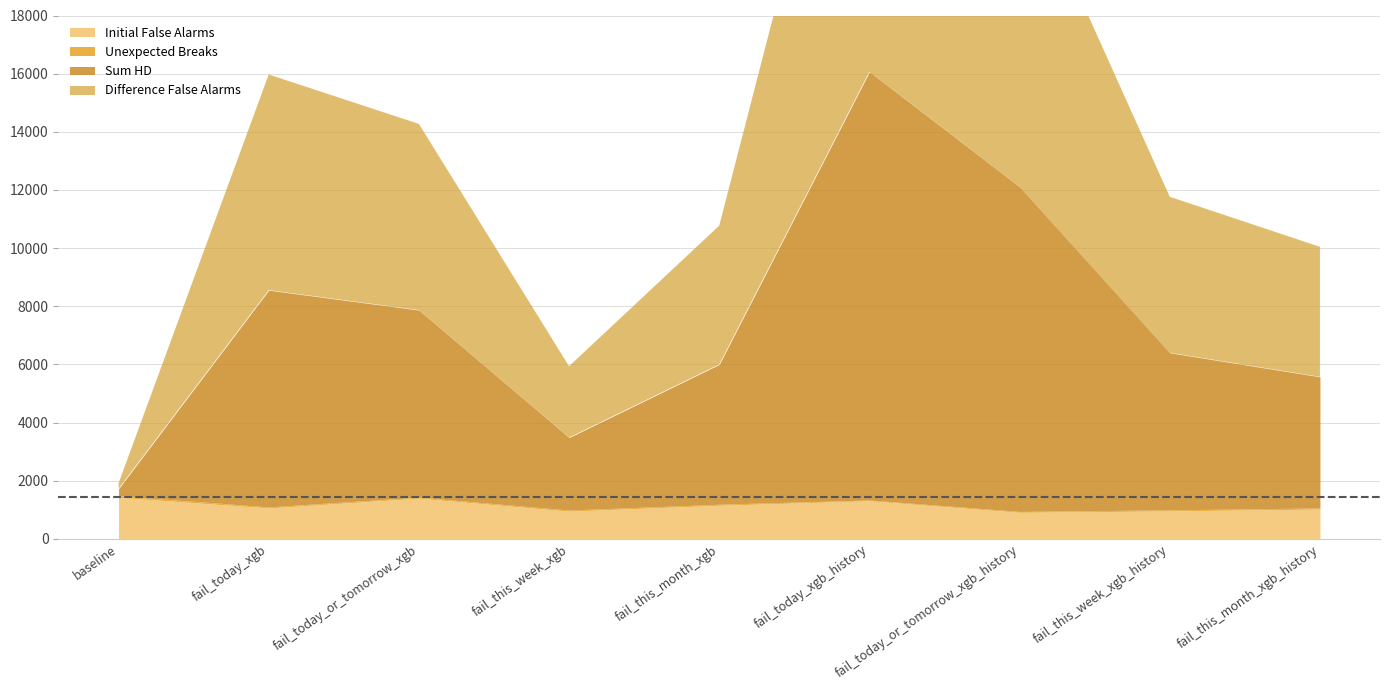

What is the difference between the Unexpected Breaks values at fail_today_xgb_history and fail_today_or_tomorrow_xgb_history?

3